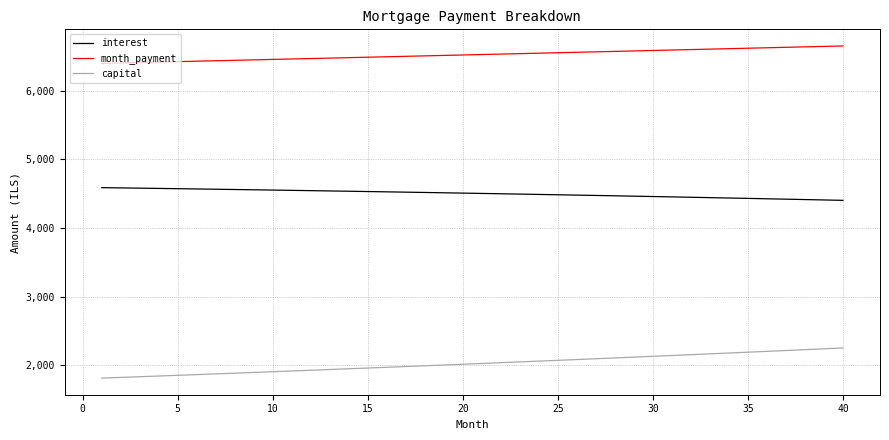

Does the chart have visible grid lines?

Yes